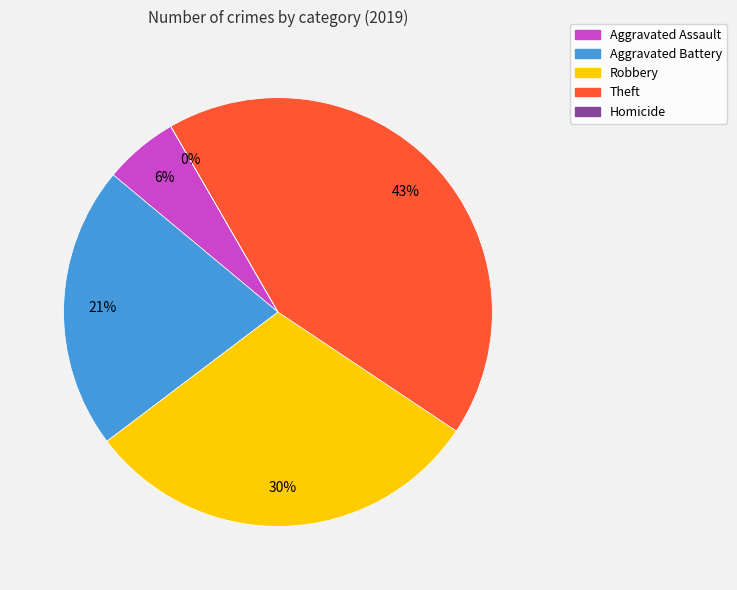

Is there a majority slice in this chart?

No